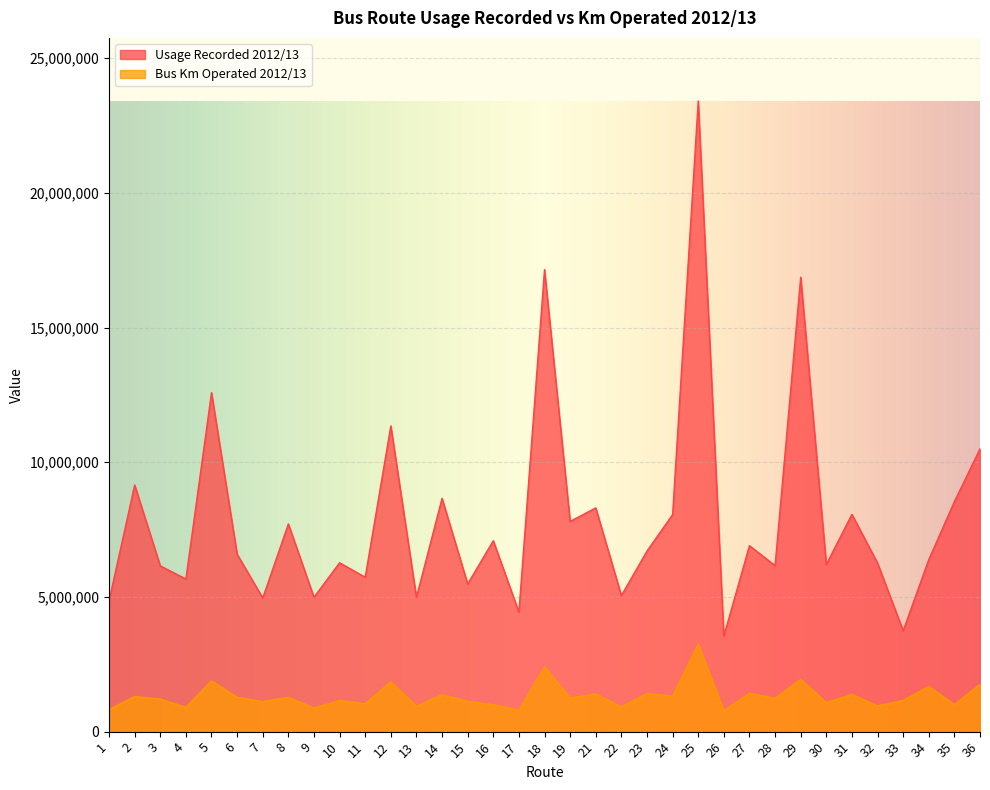

What are all the series names shown in the legend?

Usage Recorded 2012/13, Bus Km Operated 2012/13